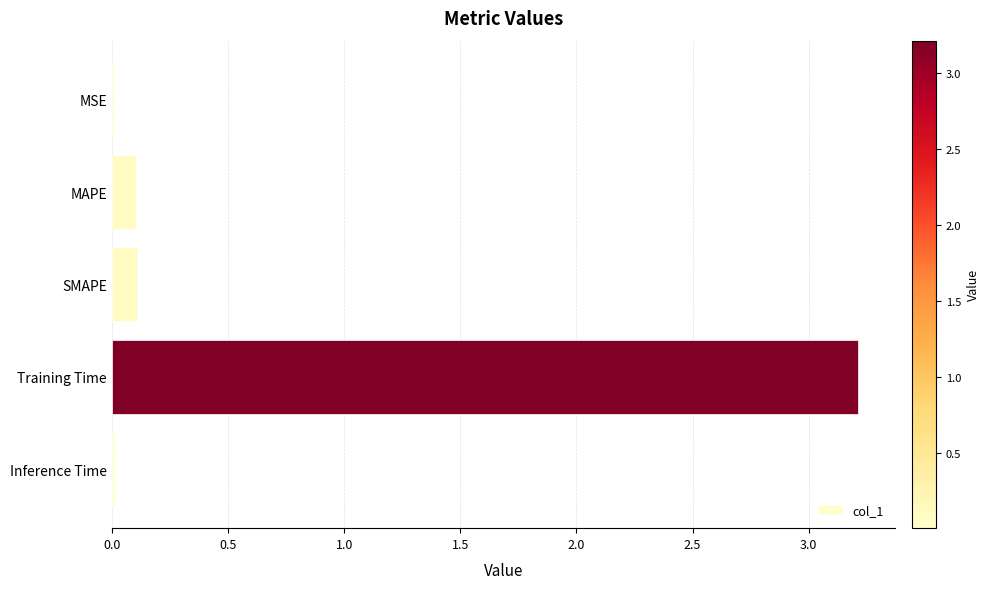

What is the maximum value shown in the chart?

3.2